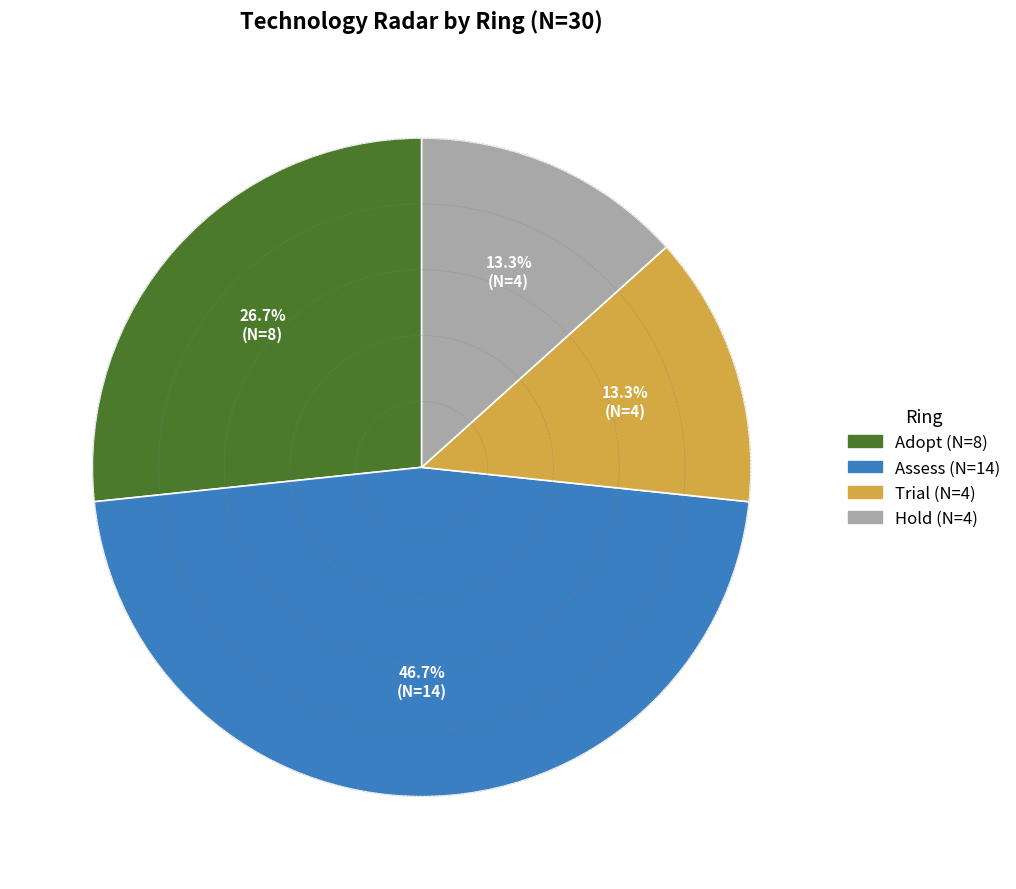

Approximately how many times larger is the value at Adopt compared to Assess?

0.6